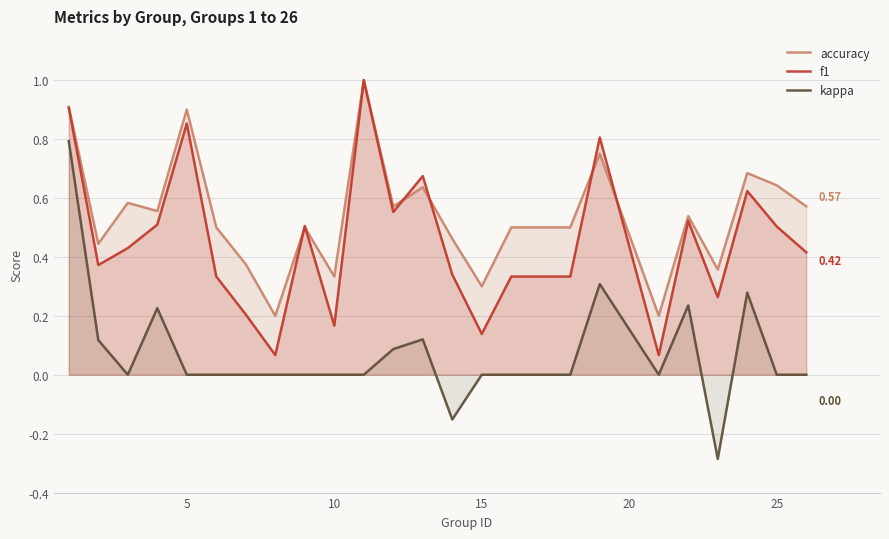

True or false: kappa and f1 cross at least once.

False